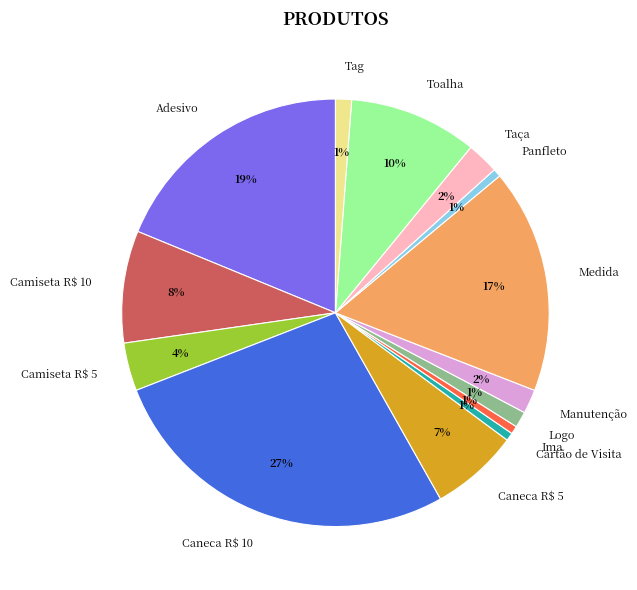

What is the largest slice in the pie chart?

Caneca R$ 10